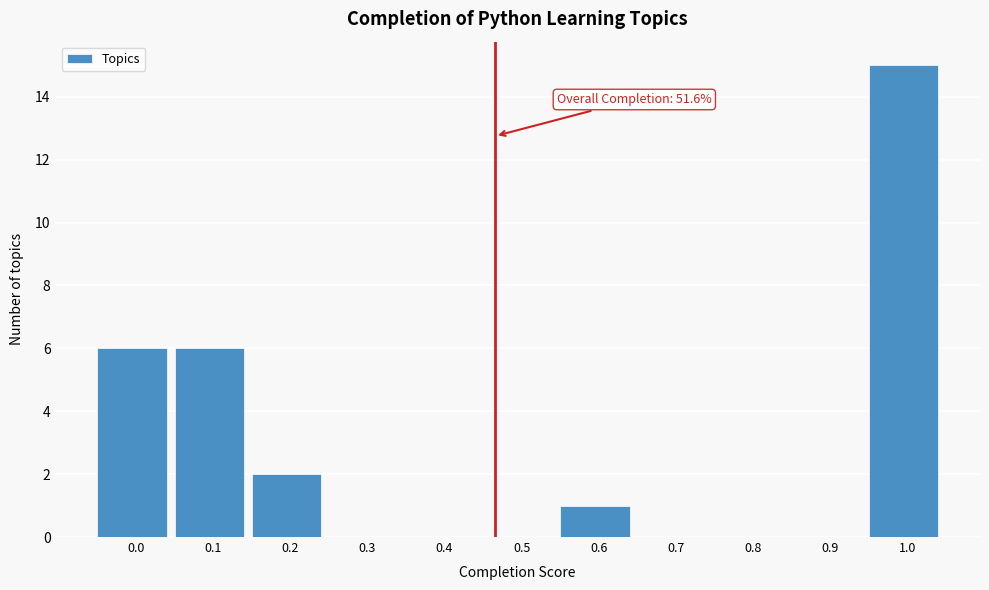

Reading left to right, transcribe all the data shown in this chart.

0.0=6	0.1=6	0.2=2	0.3=0	0.4=0	0.5=0	0.6=1	0.7=0	0.8=0	0.9=0	1.0=15